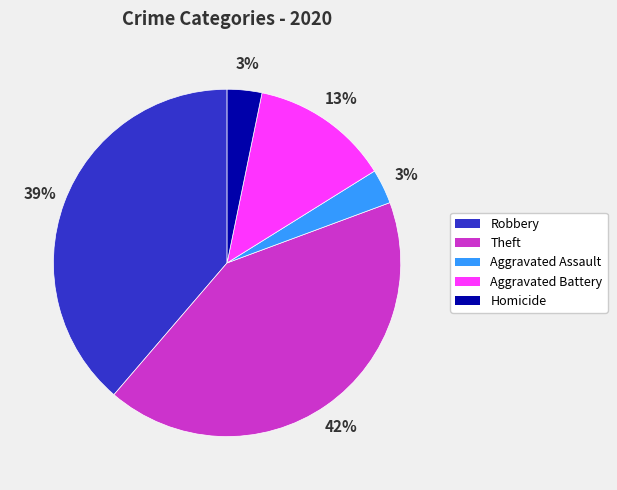

To the nearest percent, what is the difference between the largest and smallest slice percentages?

39%